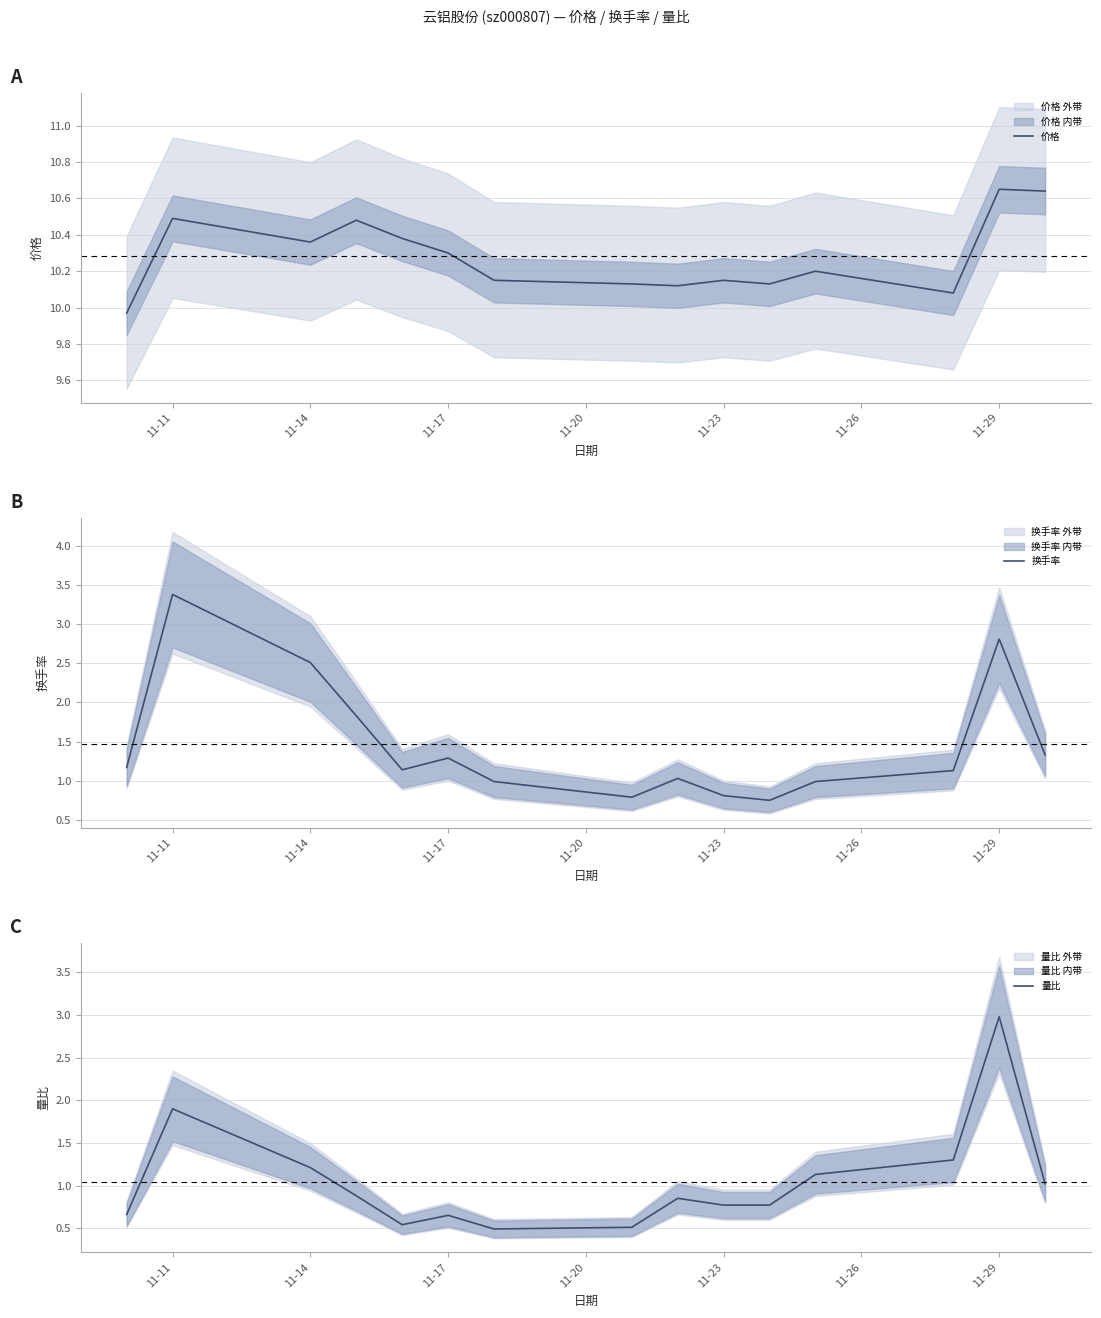

The value of 价格 at 11-29 is 5.1. True or false?

False